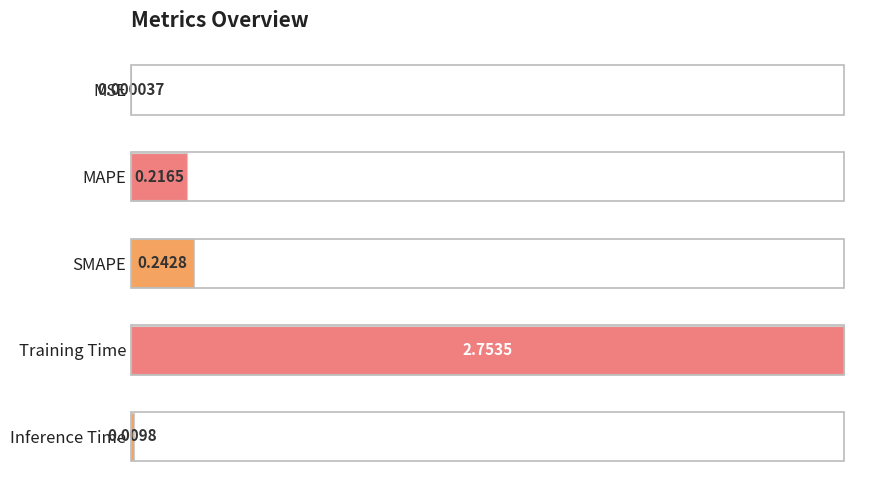

Are the bars horizontal?

Yes